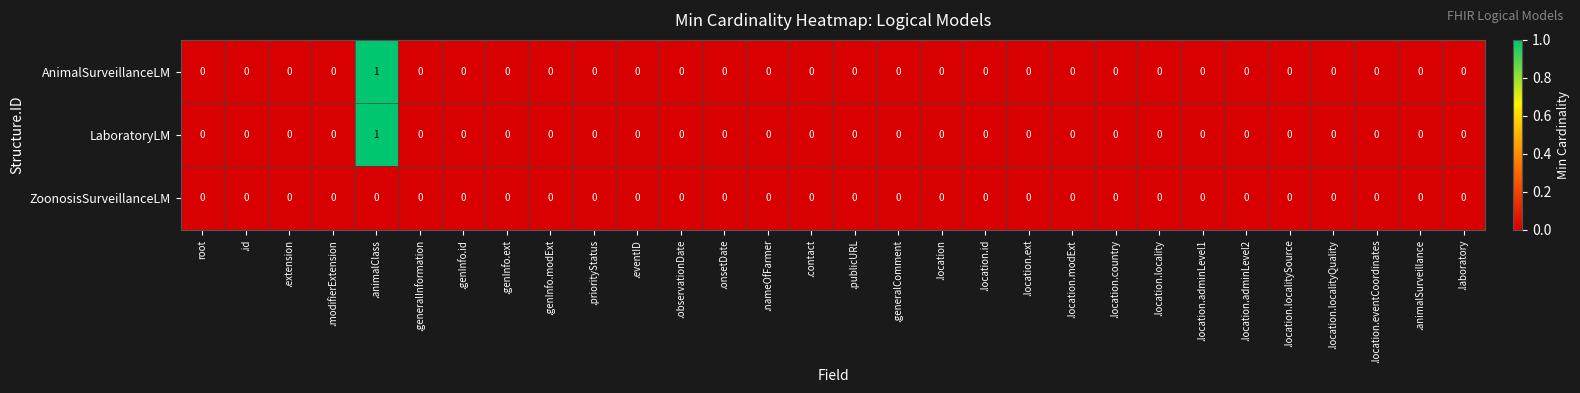

True or false: LaboratoryLM has a value of 0 at .onsetDate.

True